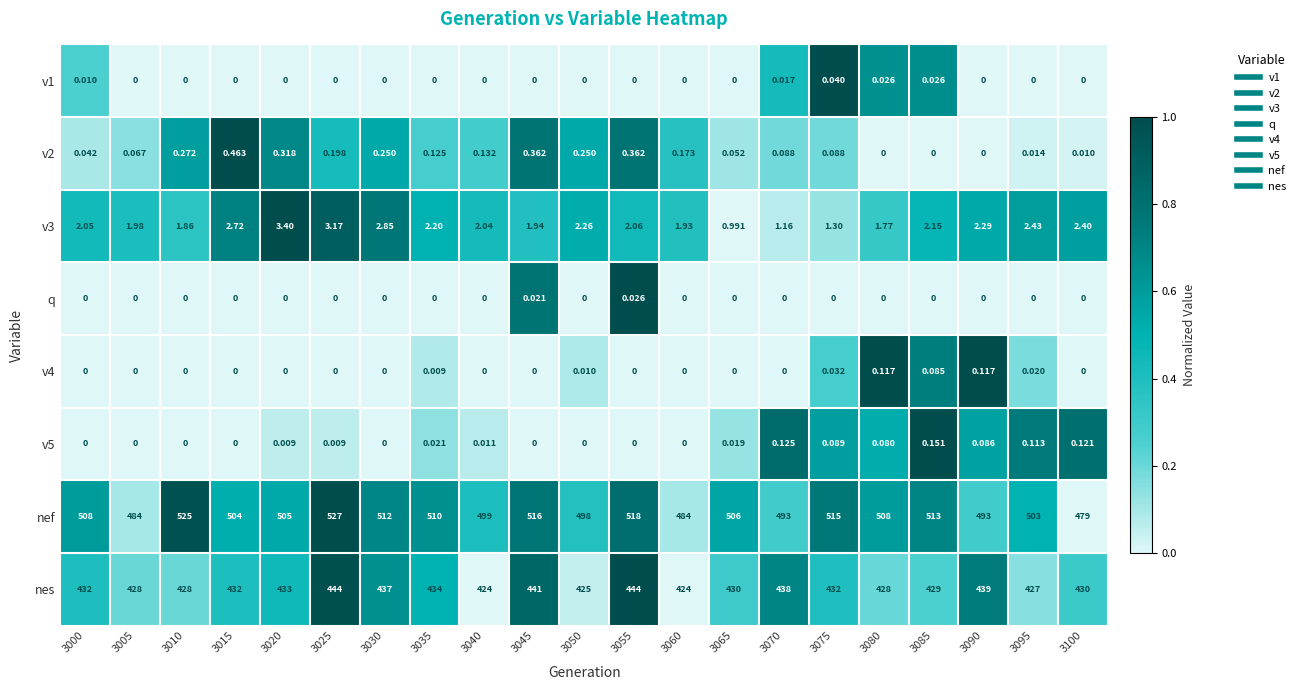

How many values in v2 are above zero?

18